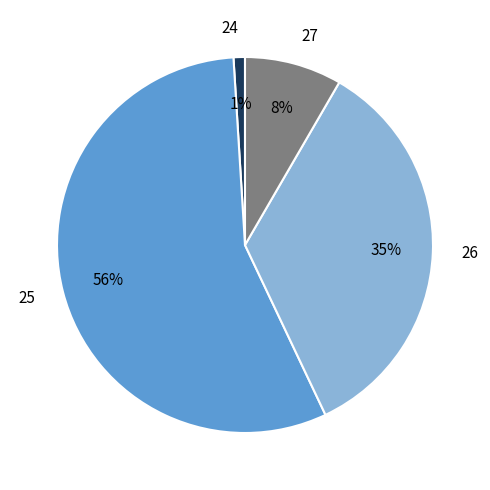

Between 27 and 24, which is larger?

27